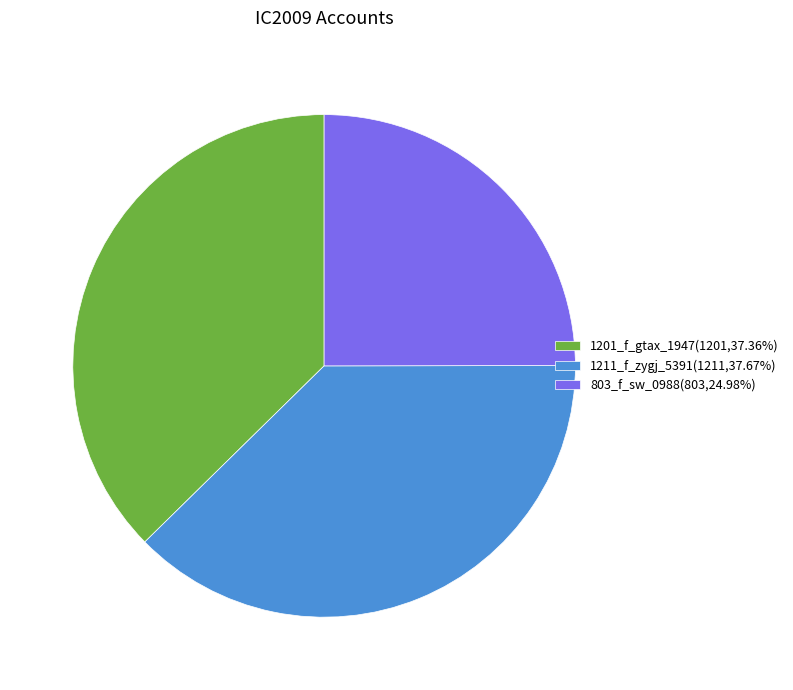

Does any single category account for the majority?

No